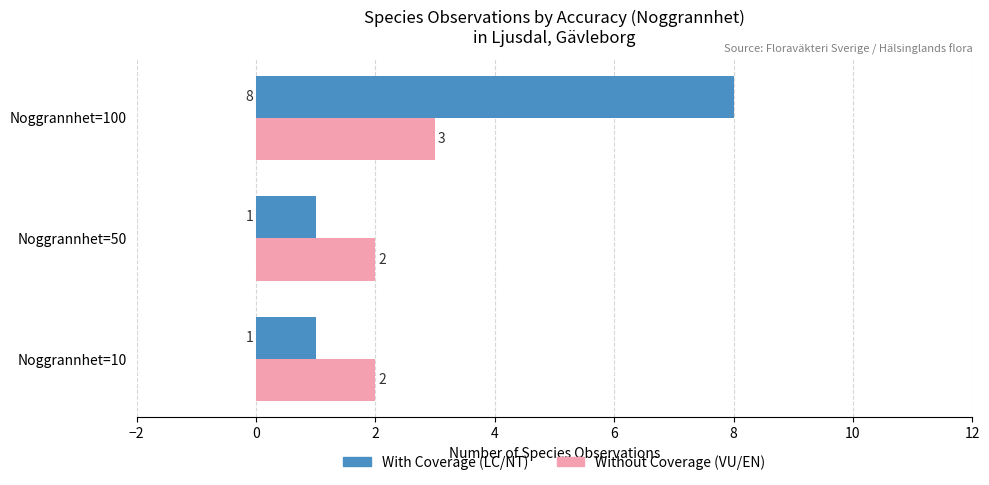

Which category has the highest value across all series?

Noggrannhet=100